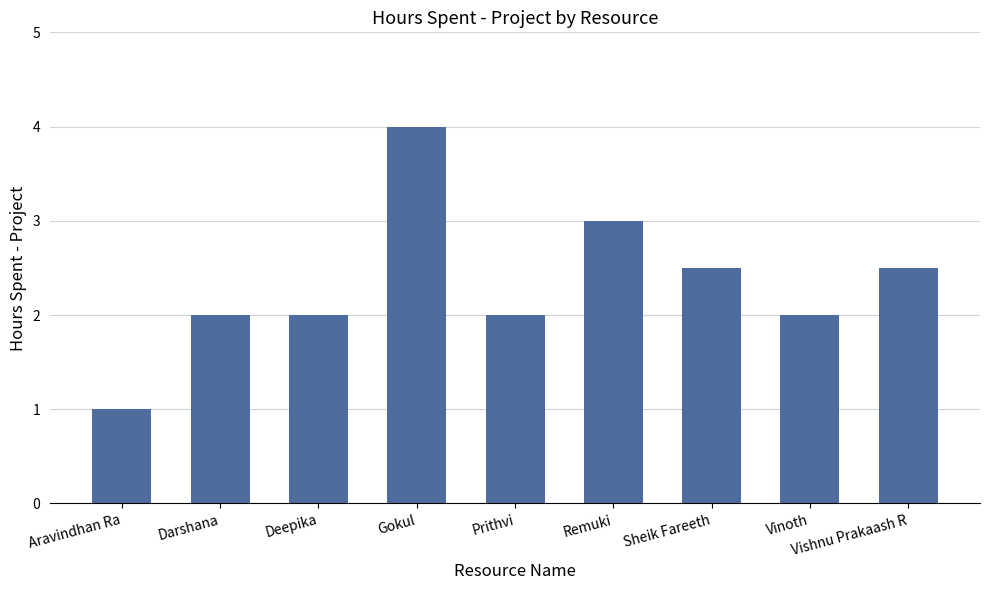

What is the label of the 8th bar from the right?

Darshana